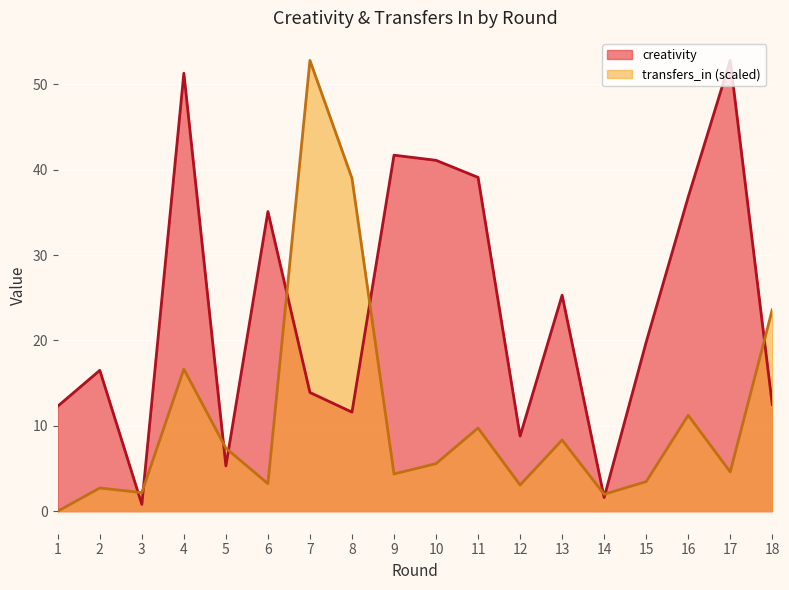

At which category does creativity reach its first local valley?

3